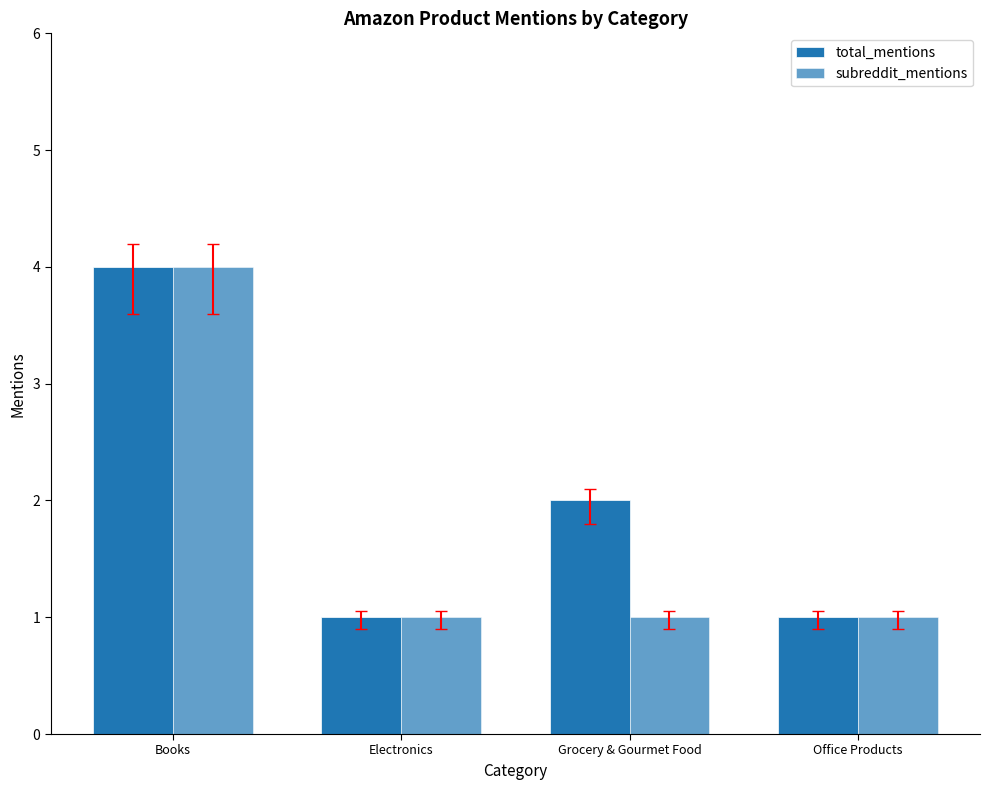

Count the number of data series in this chart.

2